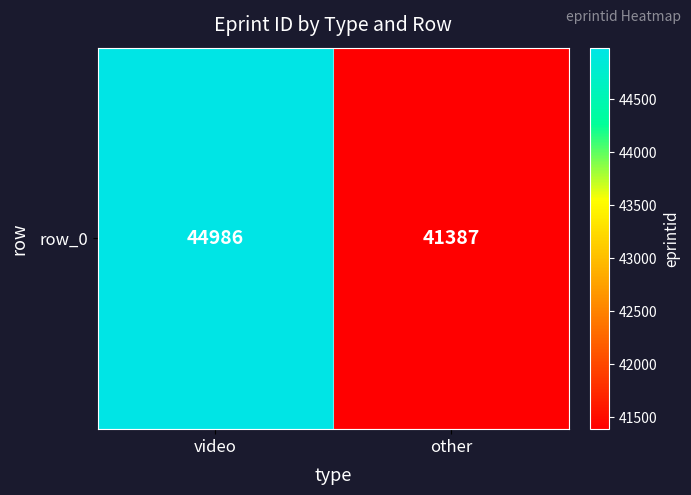

Read the value at video, to the nearest 100.

45000